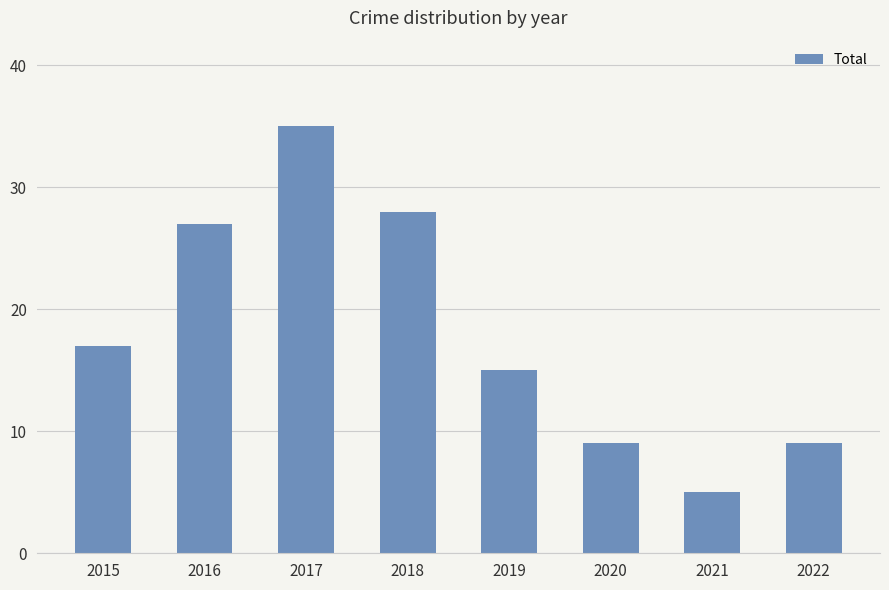

What is the change in value from 2021 to 2022?

+4